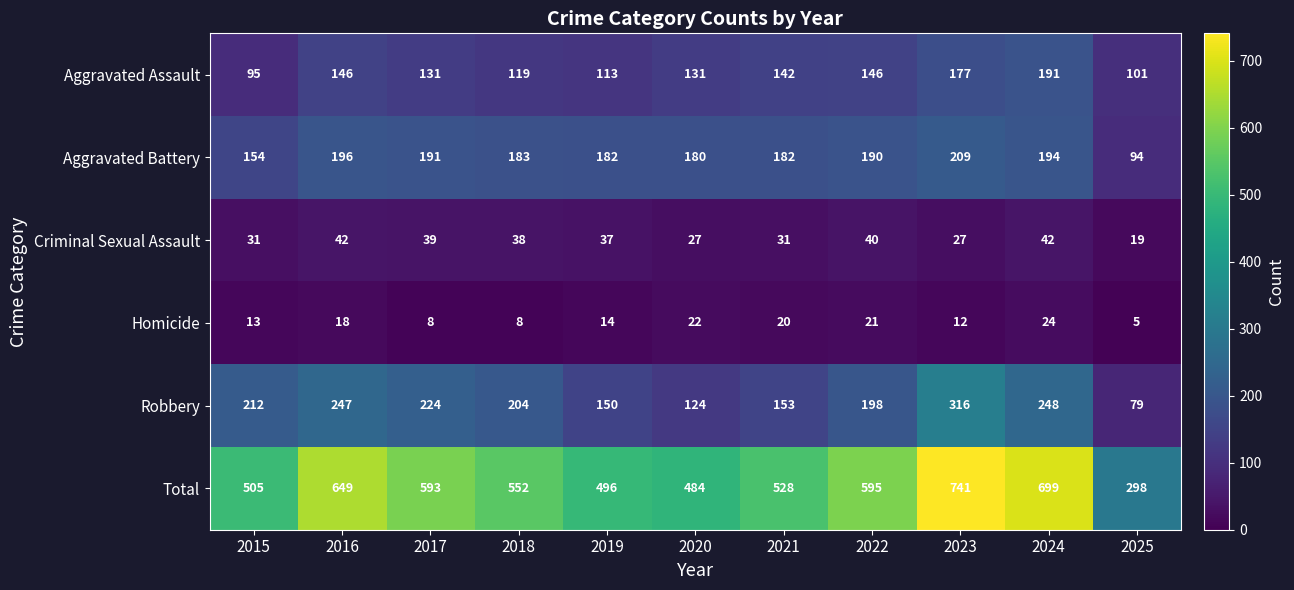

True or false: Aggravated Assault has a value of 152 at 2015.

False